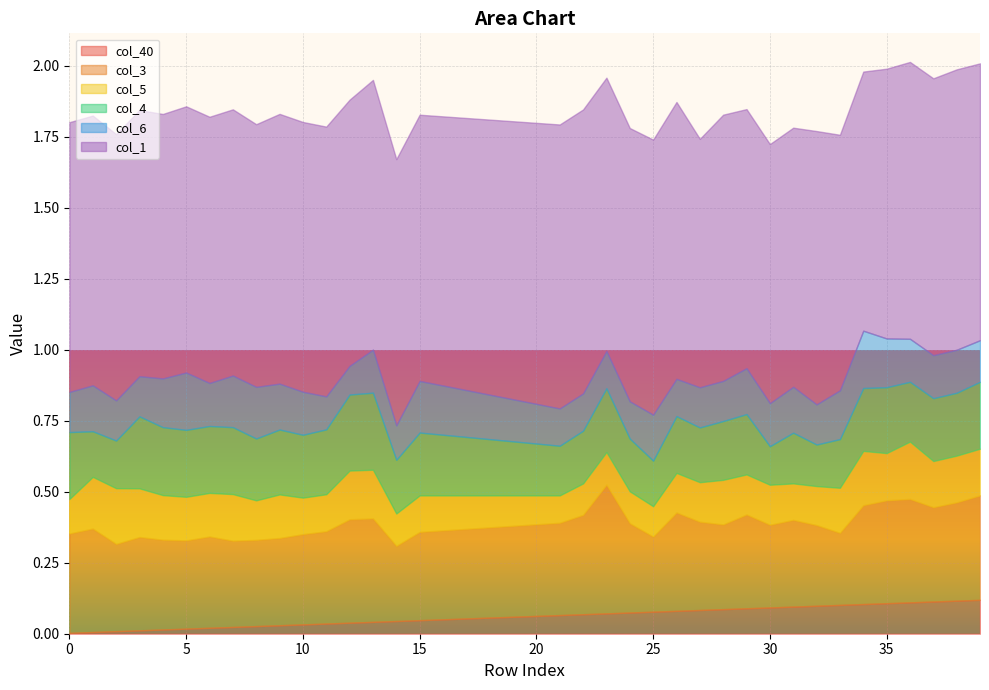

Rank the categories by col_40 value from highest to lowest.

39, 38, 37, 36, 35, 34, 33, 32, 31, 30, 29, 28, 27, 26, 25, 24, 23, 22, 21, 20, 19, 18, 17, 16, 15, 14, 13, 12, 11, 10, 9, 8, 7, 6, 5, 4, 3, 2, 1, 0